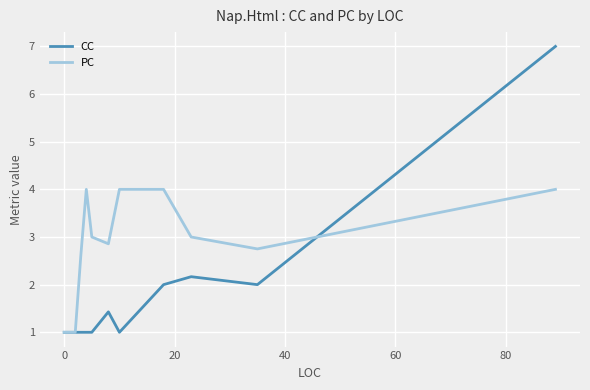

Reading left to right, list all the values displayed in this chart.

CC: 1.0	1.0	1.0	1.0	1.0	1.0	1.4	1.0	2.0	2.2	2.0	7.0
PC: 1.0	1.0	1.0	2.6	4.0	3.0	2.9	4.0	4.0	3.0	2.8	4.0